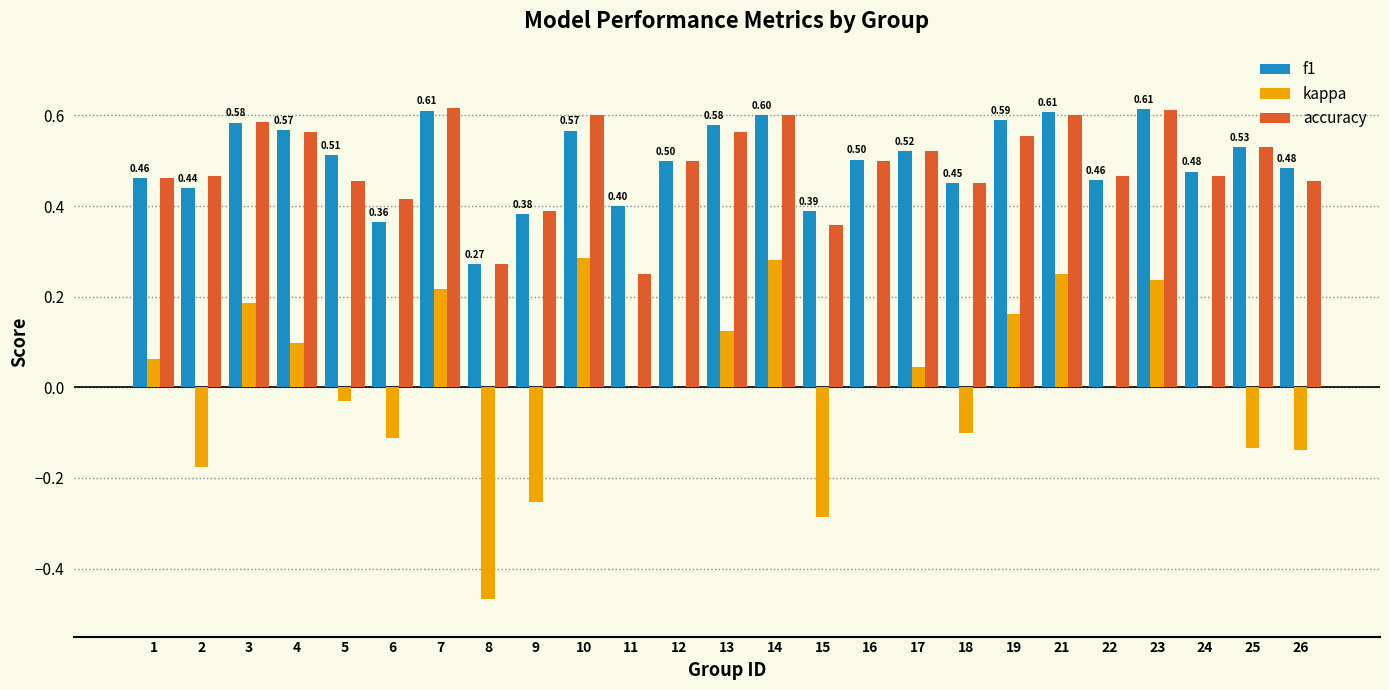

Which series changed the most between 19 and 26?

kappa